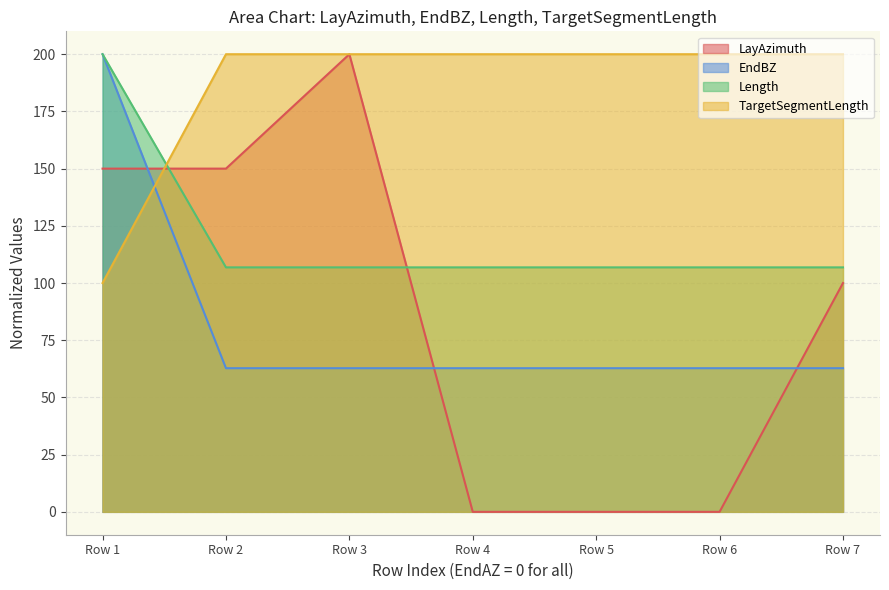

How many lines are shown in the chart?

4